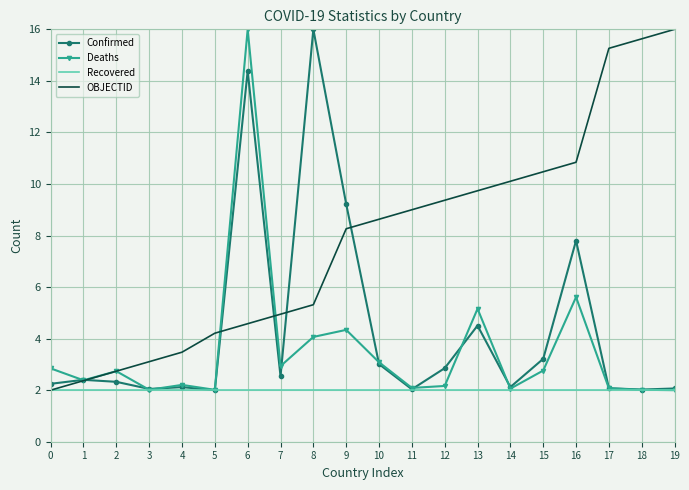

What is the difference between the second highest and minimum values in the OBJECTID series?

13.6